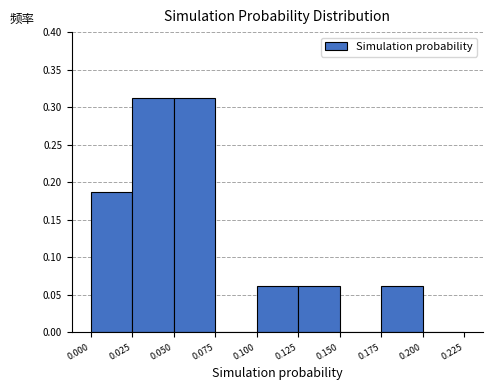

How tall is the bar that spans 0.100 to 0.125 on the x-axis? The values are not printed on the chart, so give them approximately, as read against the axis.

0.065